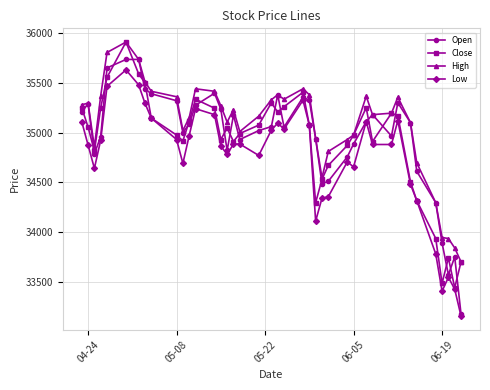

What is the value of the High point at the 9th from the left?

35415